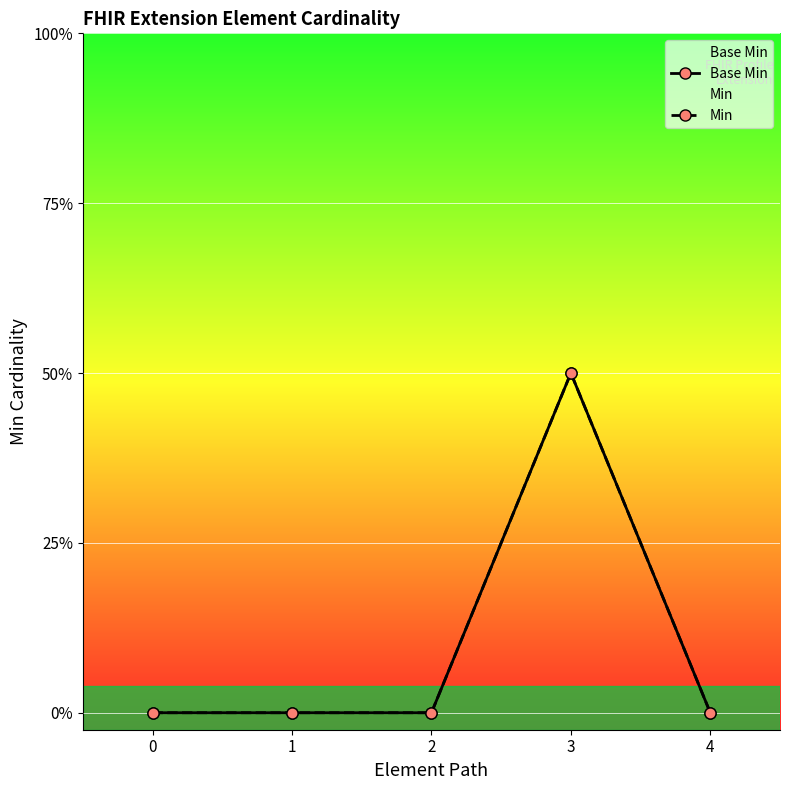

The Min series shows 0 at 0. True or false?

False